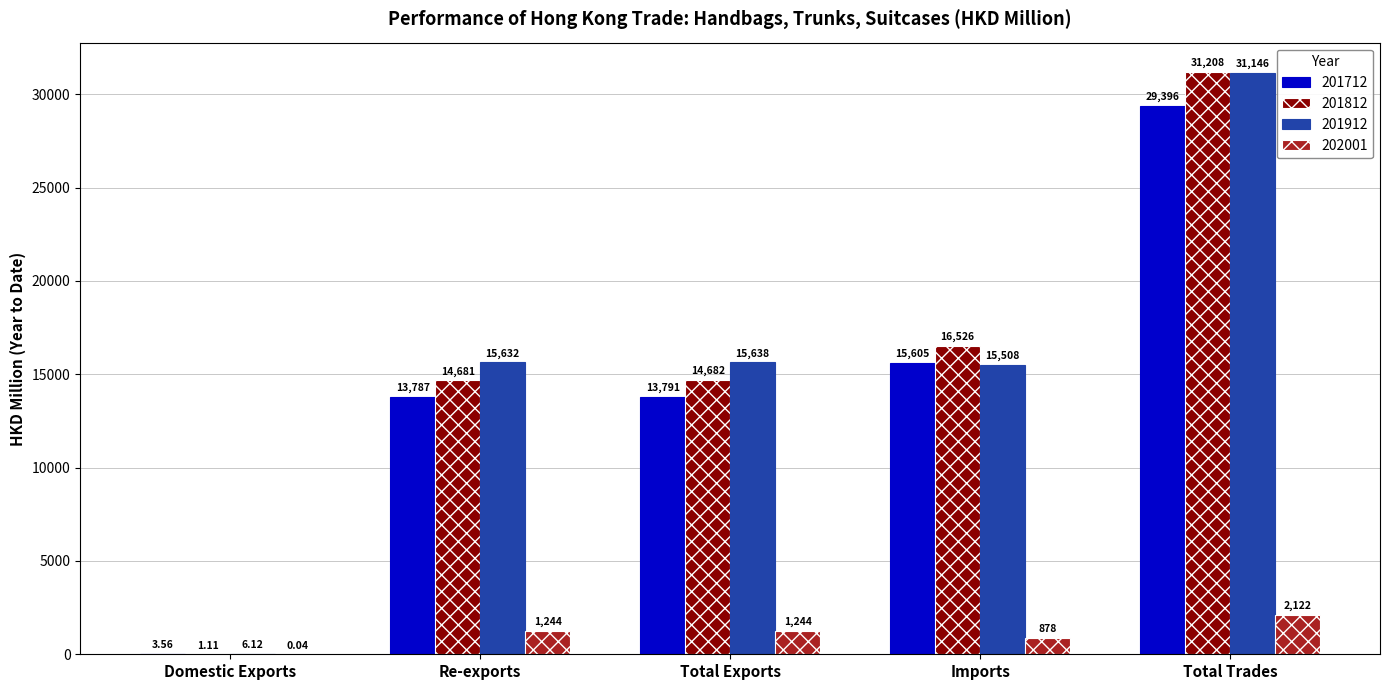

What is the spread (max minus min) of values at Total Trades?

29086.2